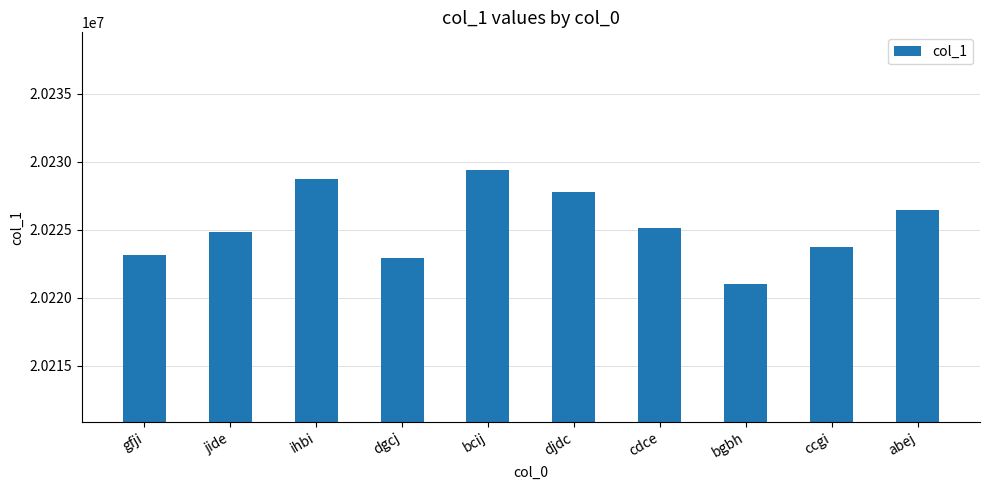

At which label is the value closest to 20225188?

cdce